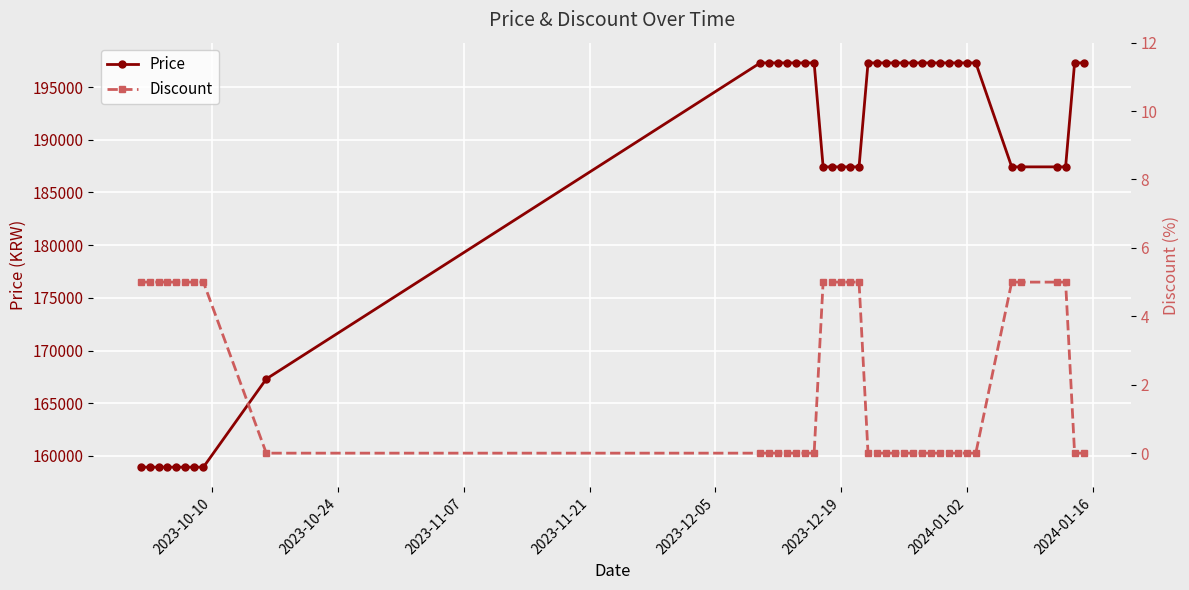

How many Discount values are between 0 and 5?

40